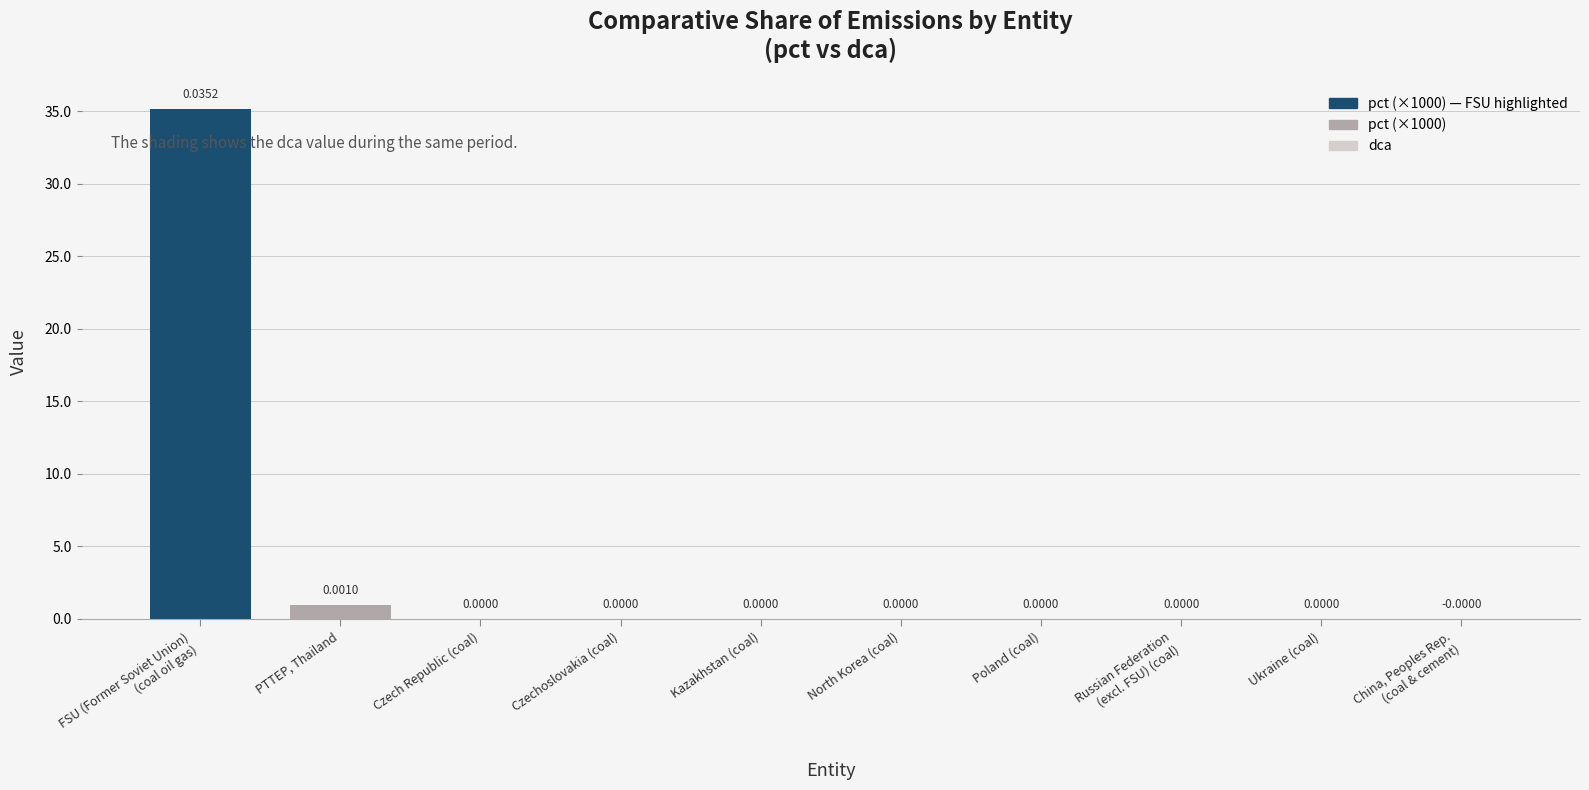

What is the label of the 8th bar from the right?

Czech Republic (coal)